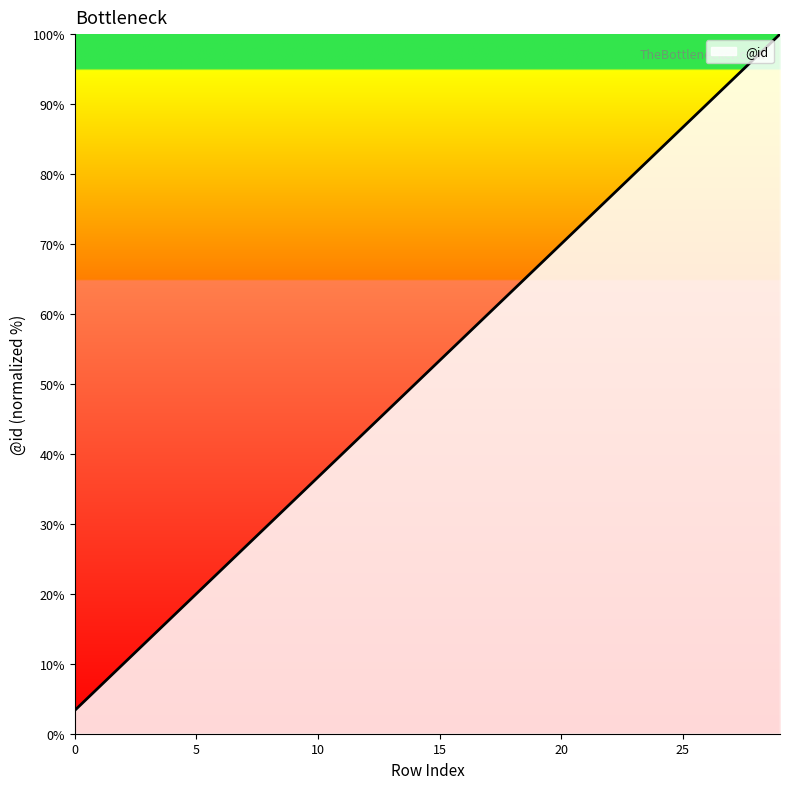

True or false: the data has more than 1 interior local peaks.

False